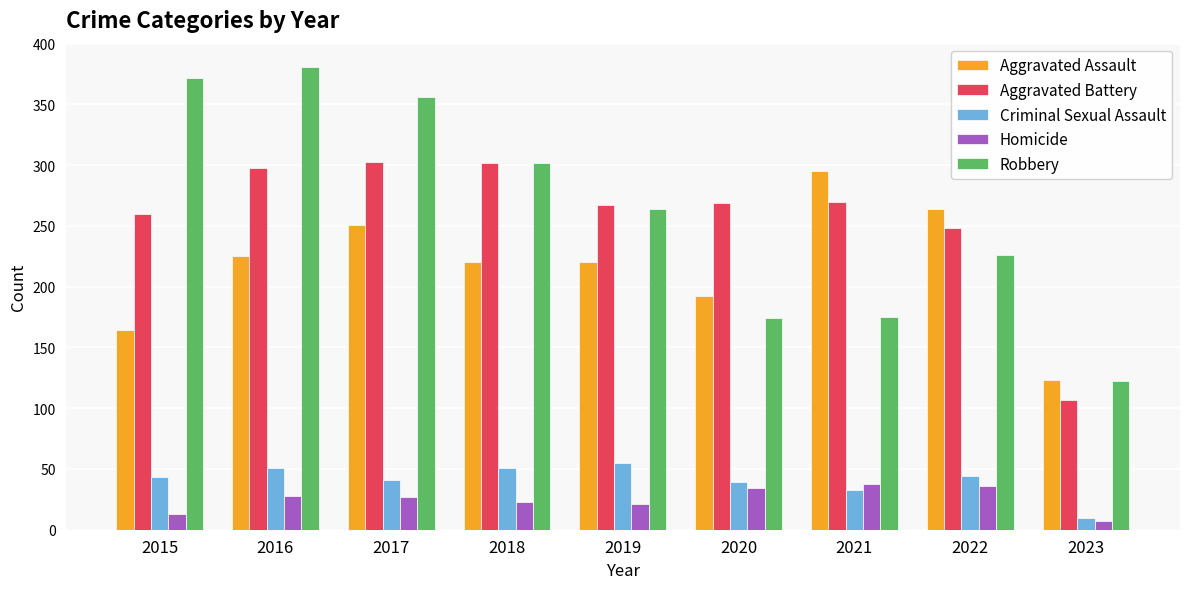

What is the sum of all Robbery values?

2372